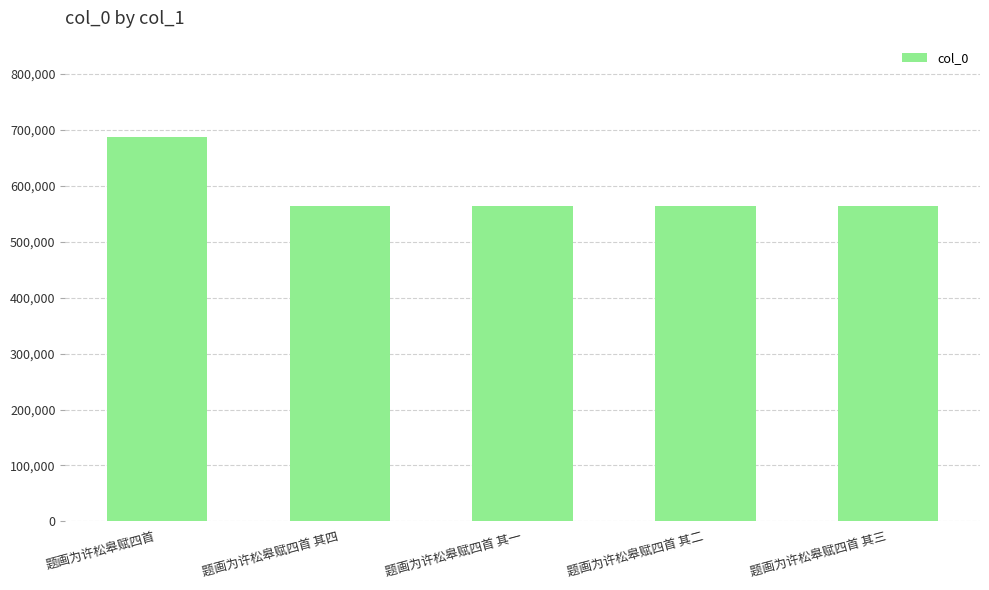

At which category does the chart reach its peak across all series?

题画为许松皋赋四首